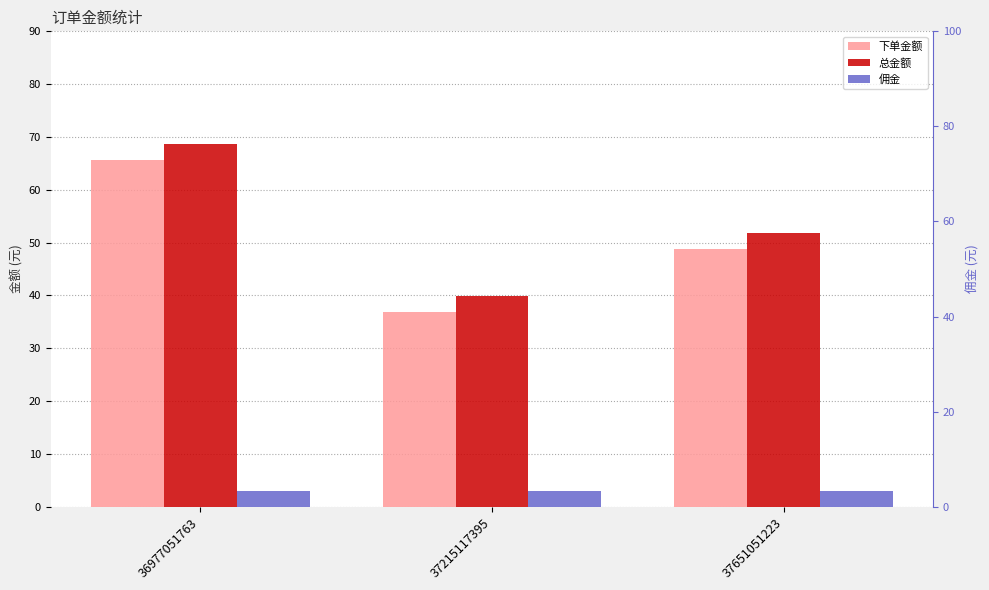

At which category does the chart reach its peak across all series?

36977051763